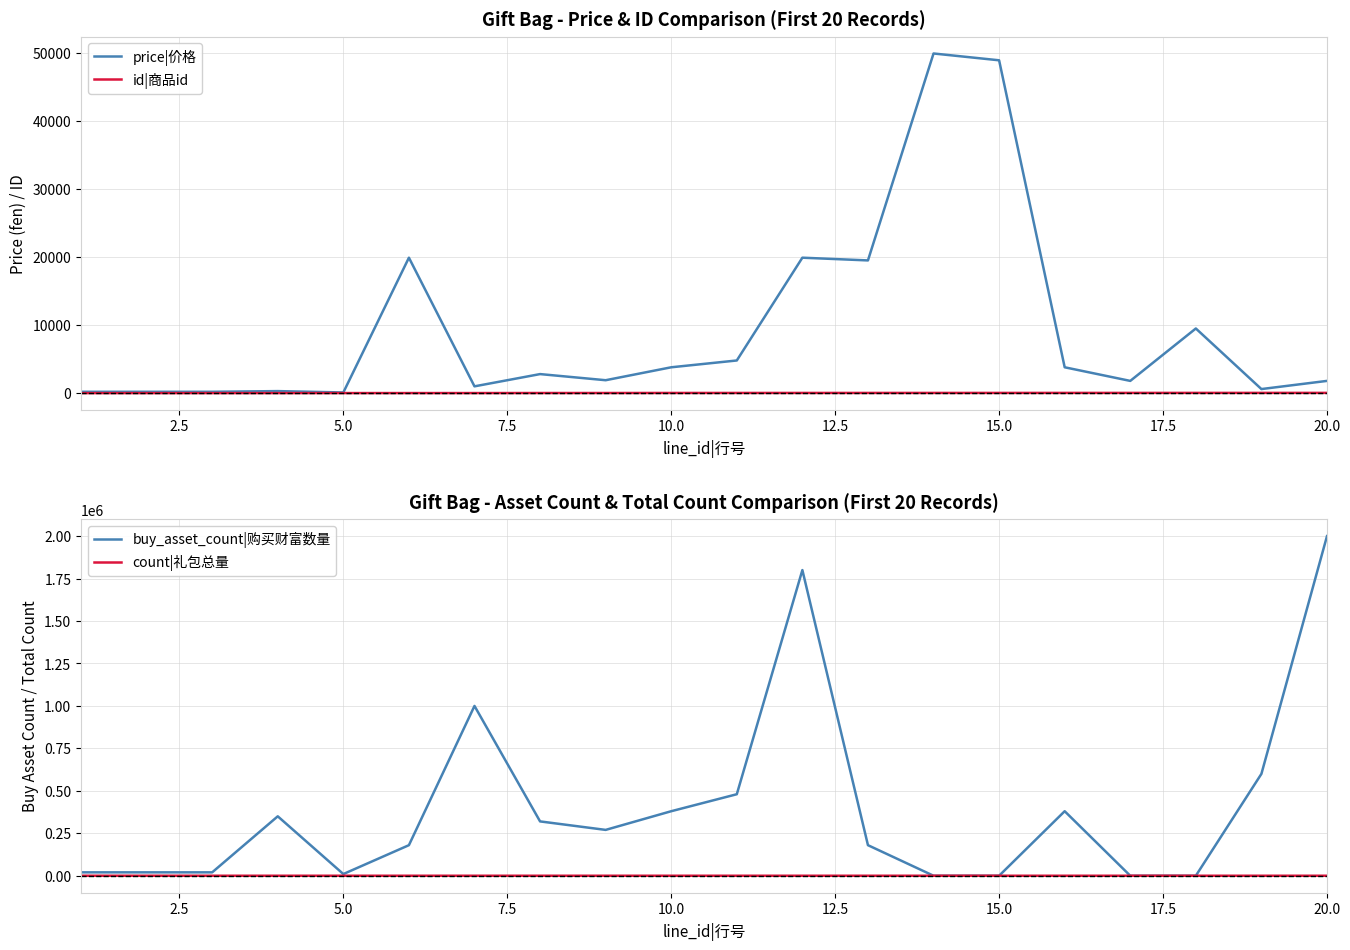

Which series has the widest spread of values?

buy_asset_count|购买财富数量